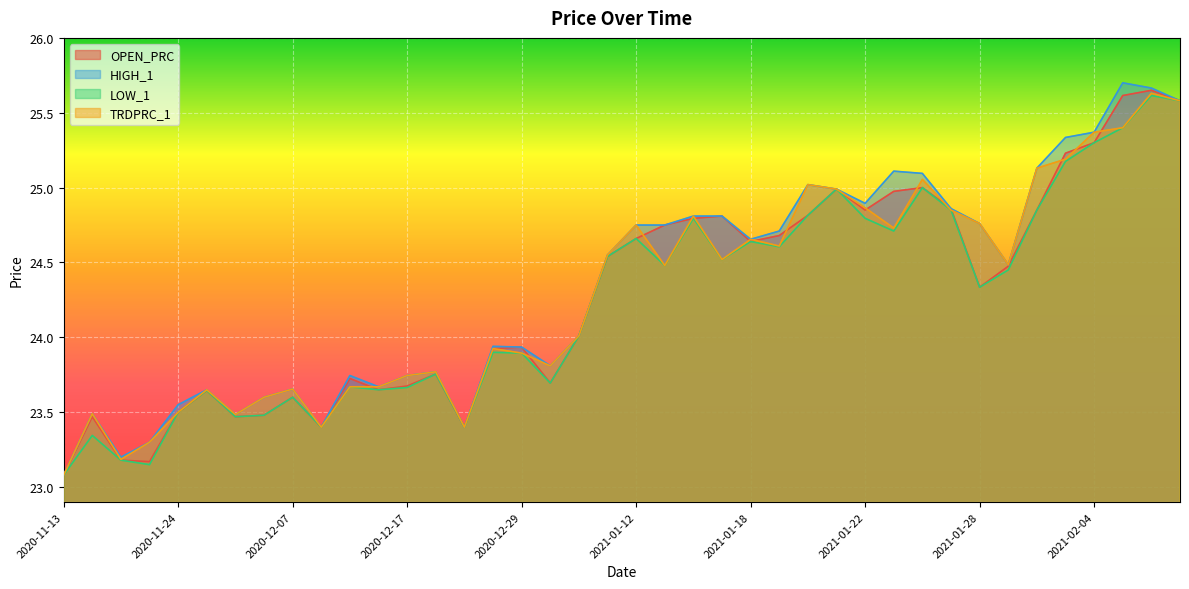

True or false: TRDPRC_1 and OPEN_PRC cross at least once.

True